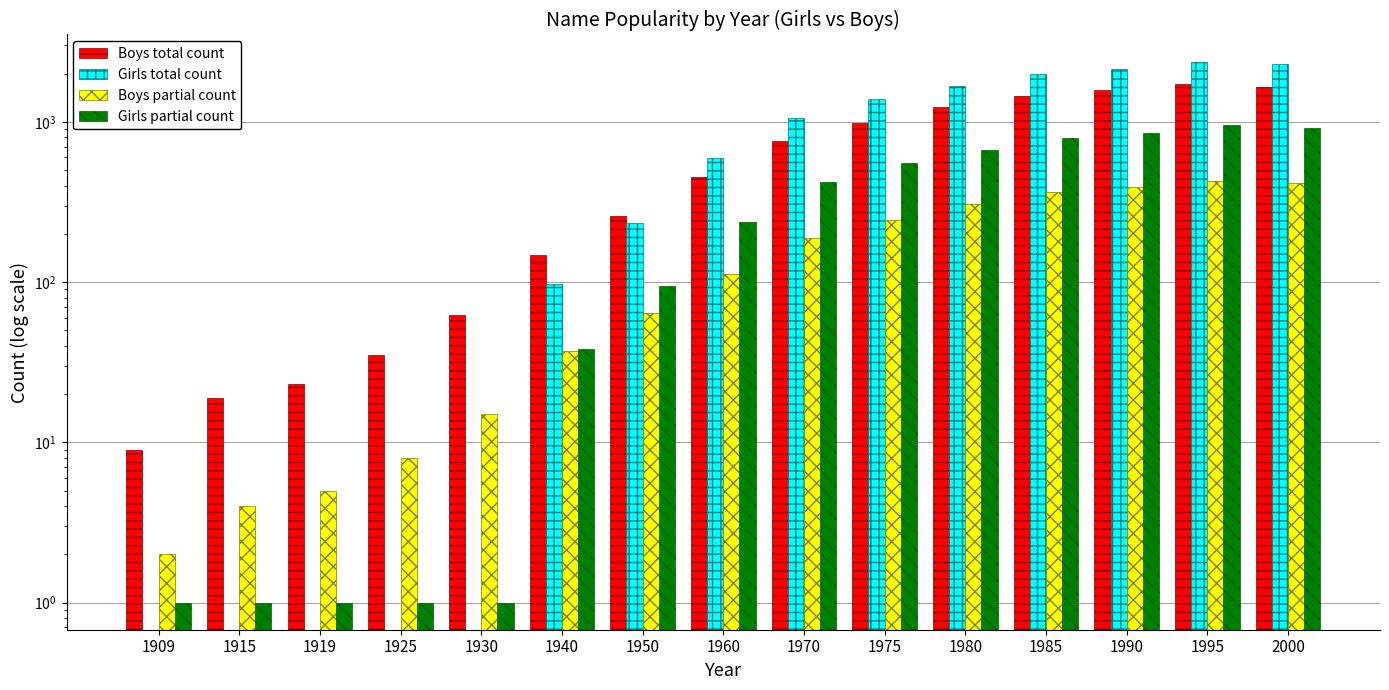

At which label does Girls total count reach its peak?

1995